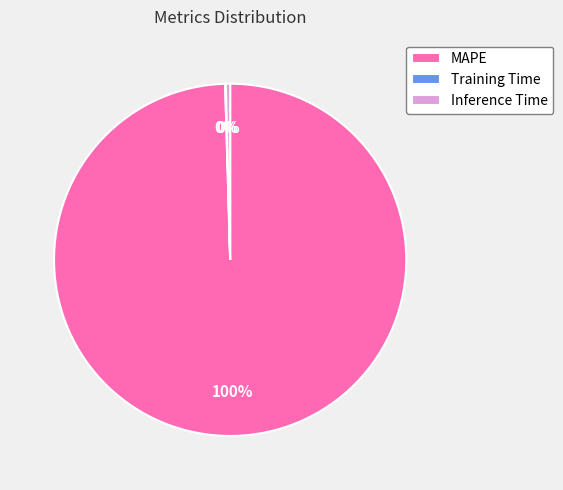

Do Inference Time and MAPE together represent more than half of the pie?

Yes